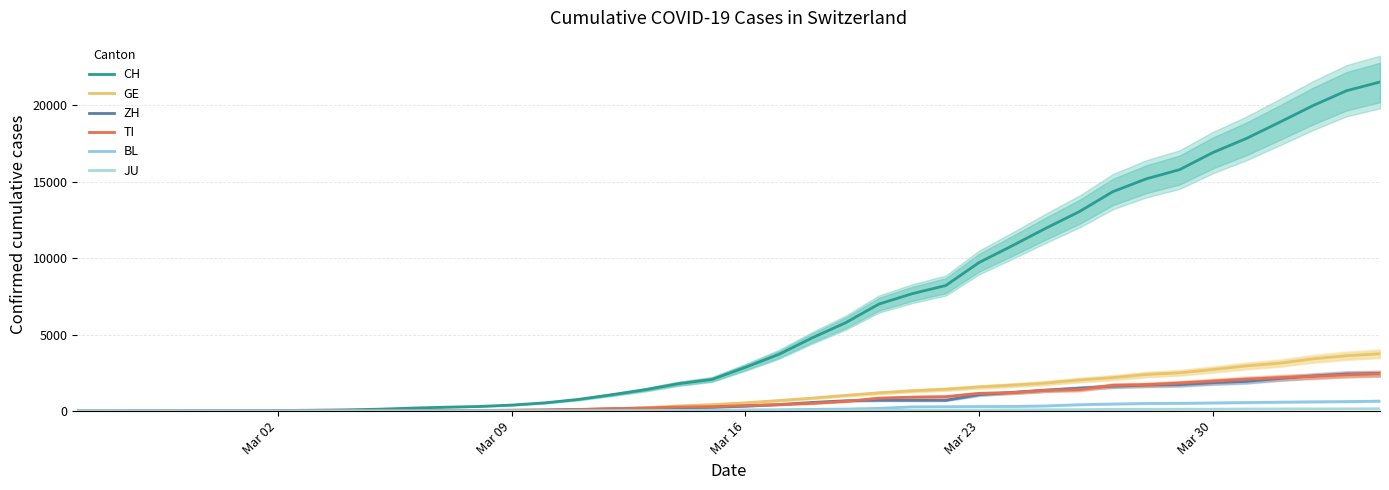

How many lines are shown in the chart?

6